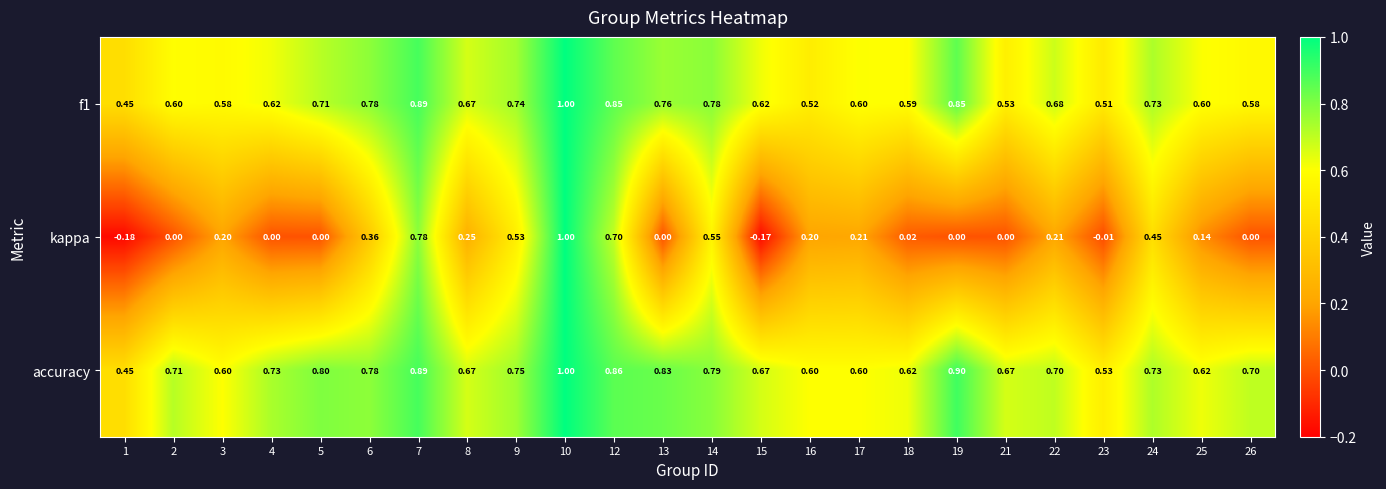

Is the value of kappa at 18 greater than the value of f1 at 21?

No